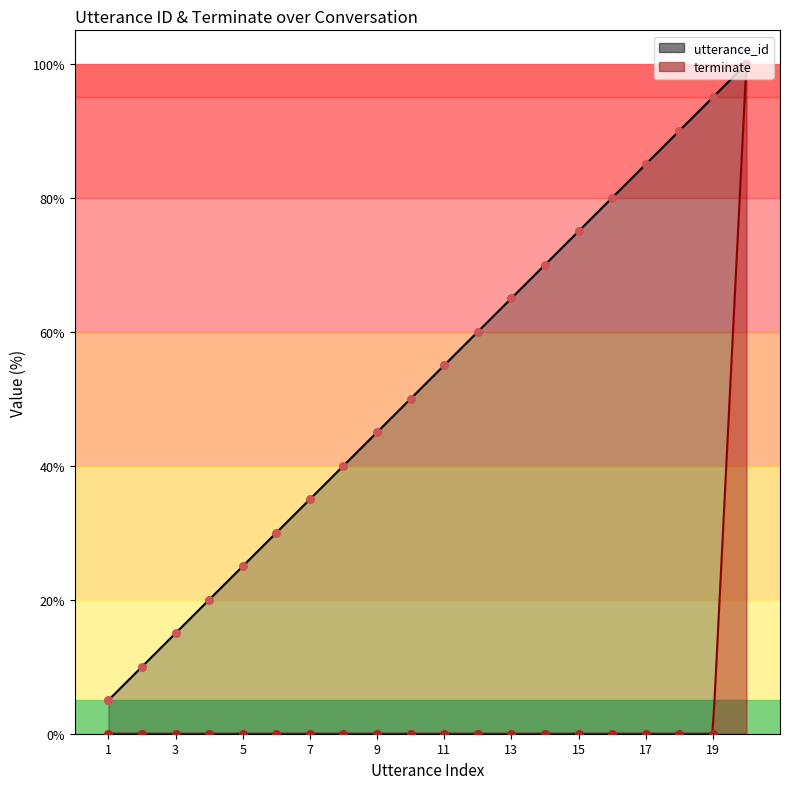

Which series reaches the maximum Y coordinate?

utterance_id